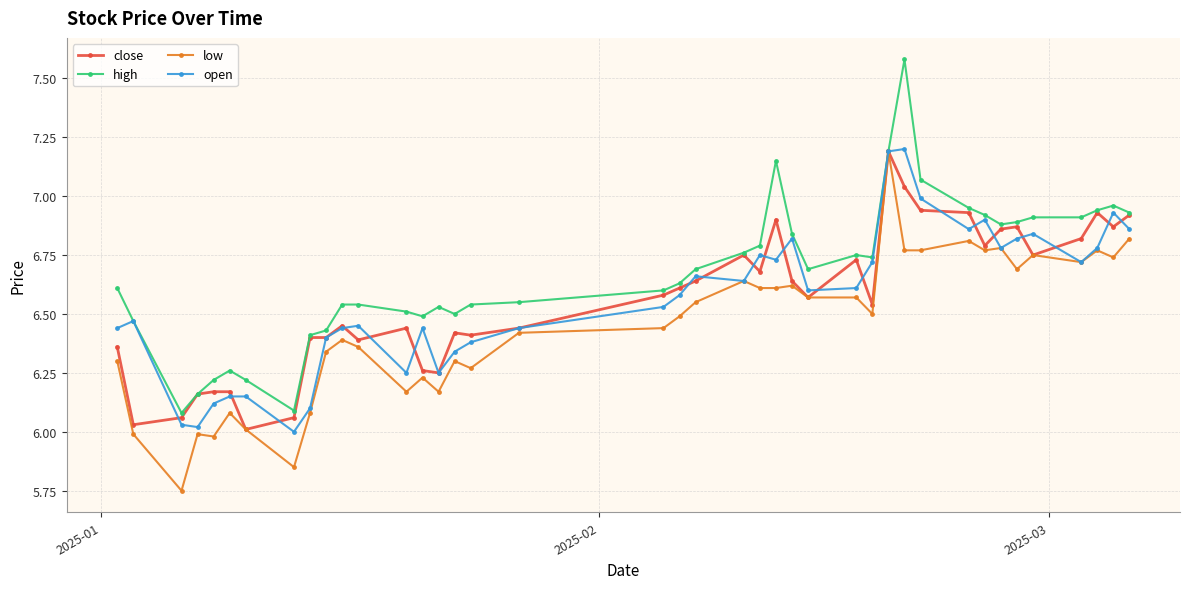

What is the maximum value shown in the chart?

7.6